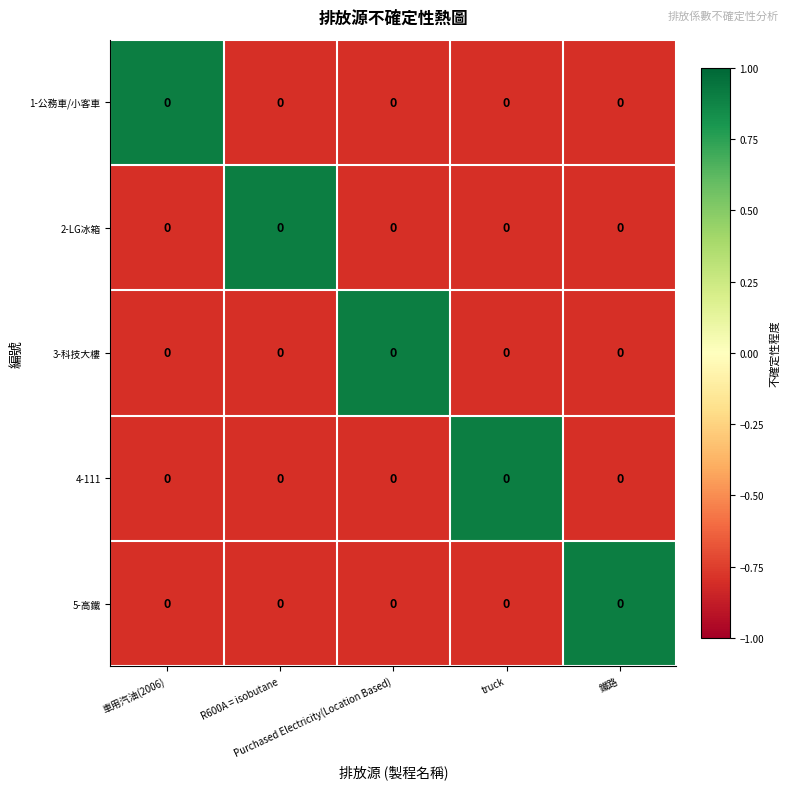

Which category has the lowest value in the 3-科技大樓 series?

車用汽油(2006)